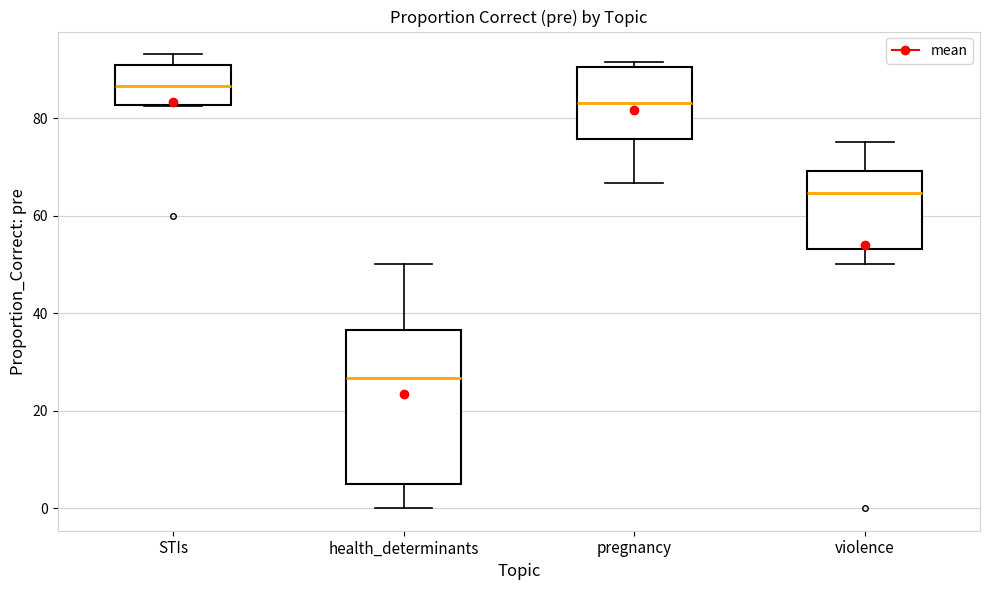

Where does the median line of the box for health_determinants sit on the y-axis? The values are not printed on the chart, so give them approximately, as read against the axis.

26